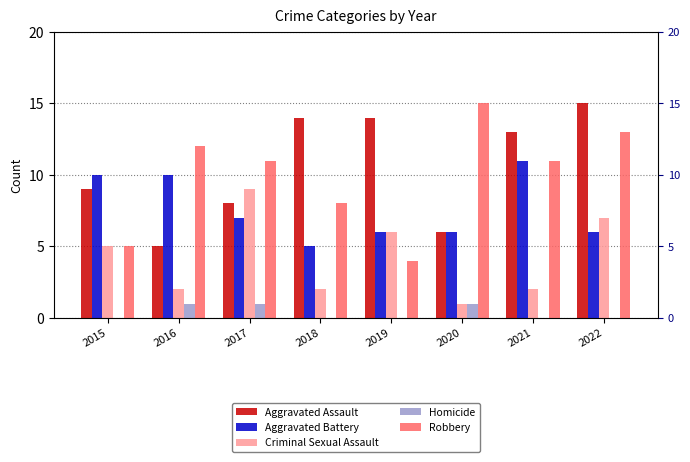

How many data points in Criminal Sexual Assault are above 5?

3